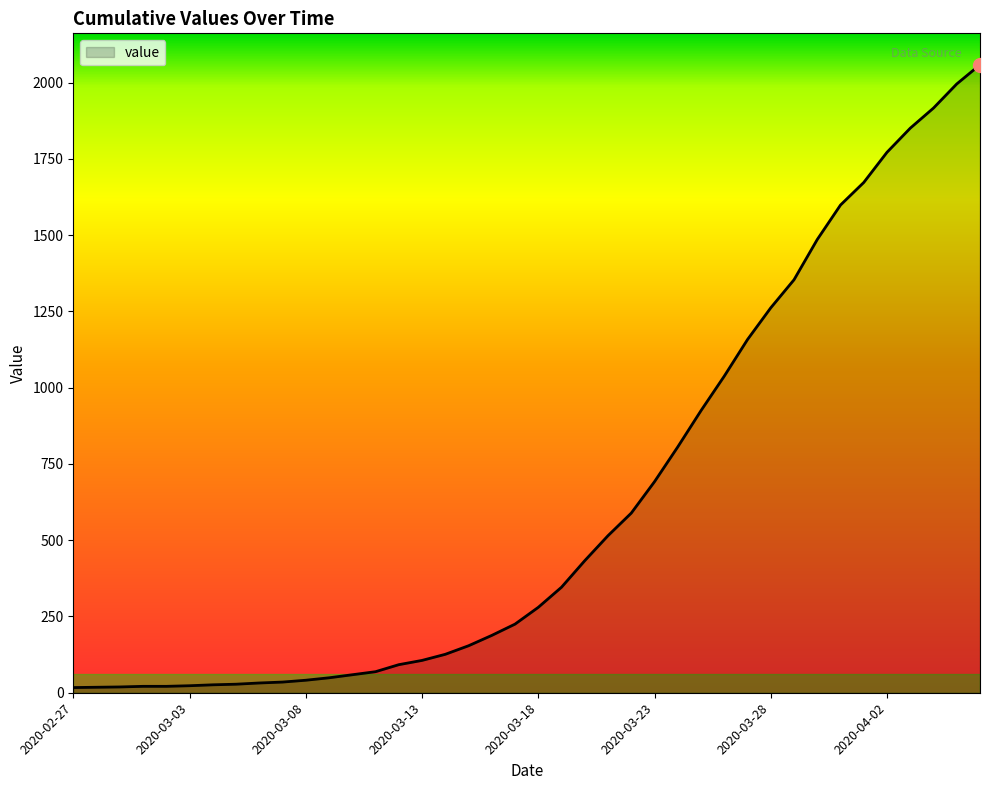

What is the maximum value shown in the chart?

2059